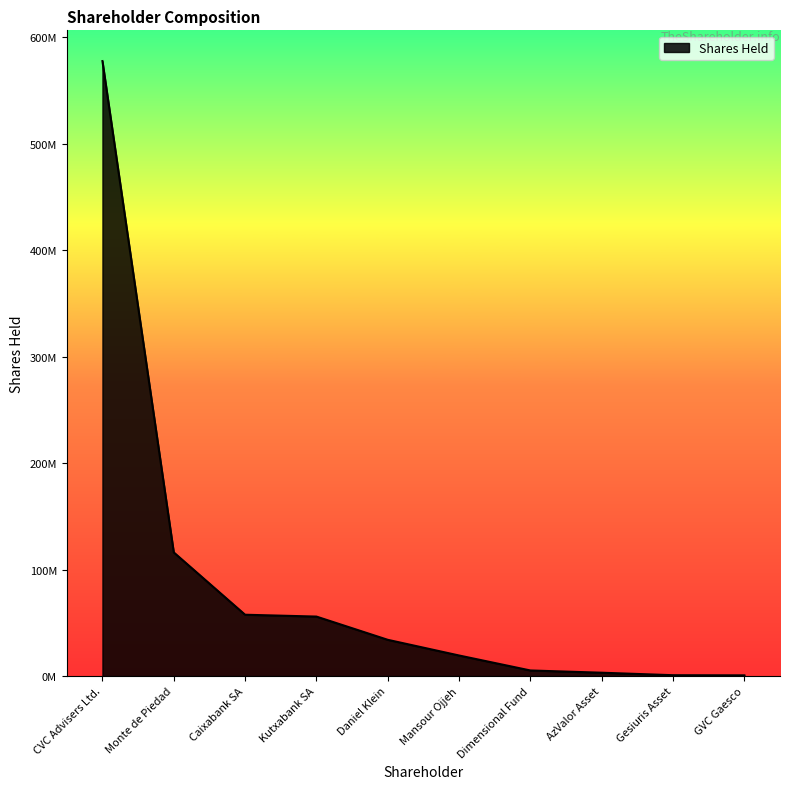

Is this an area chart (filled region under the line)?

Yes